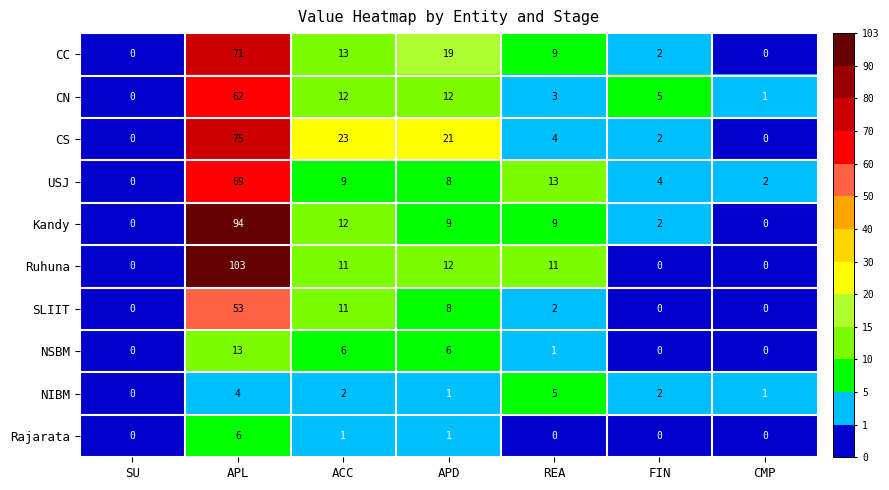

What is the total value across all series at ACC?

100